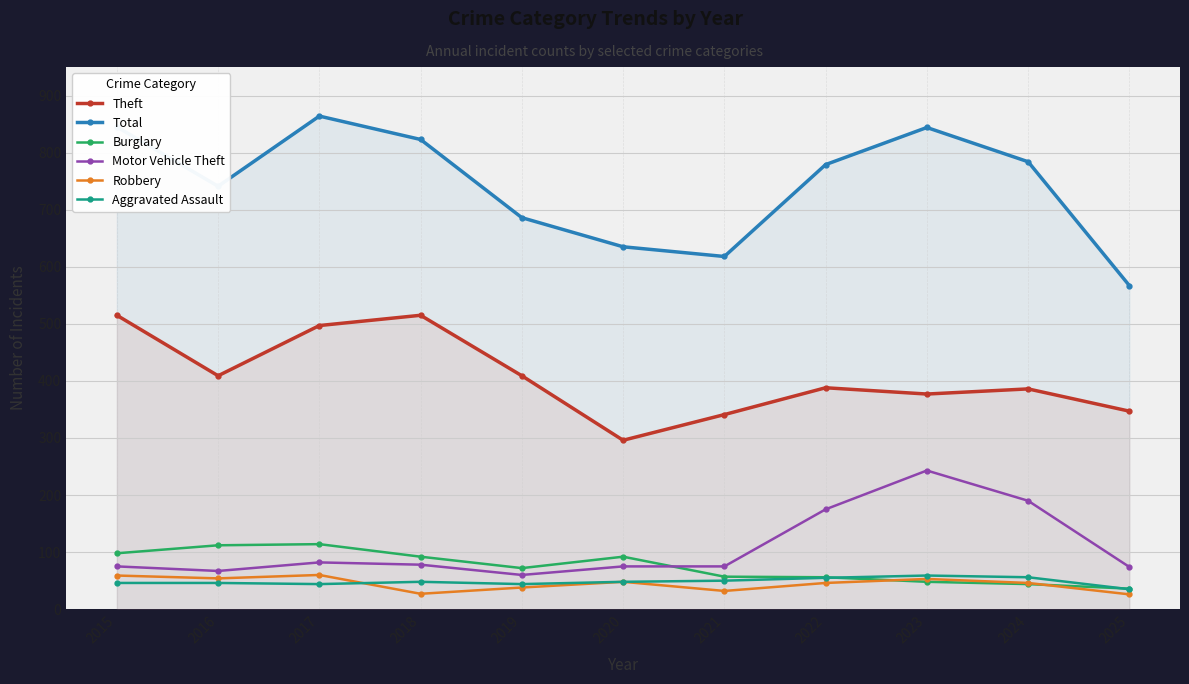

What is the difference between the maximum and minimum values in the Motor Vehicle Theft series?

183